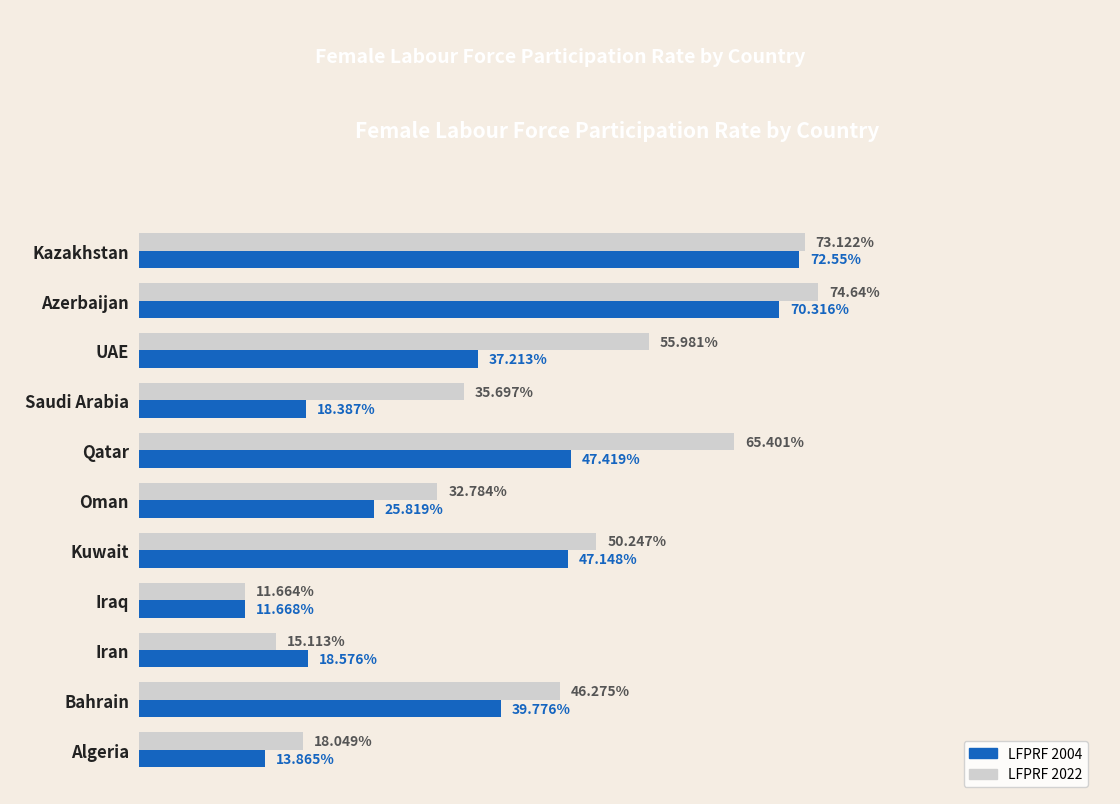

Which category has the highest value in the LFPRF 2004 series?

Kazakhstan